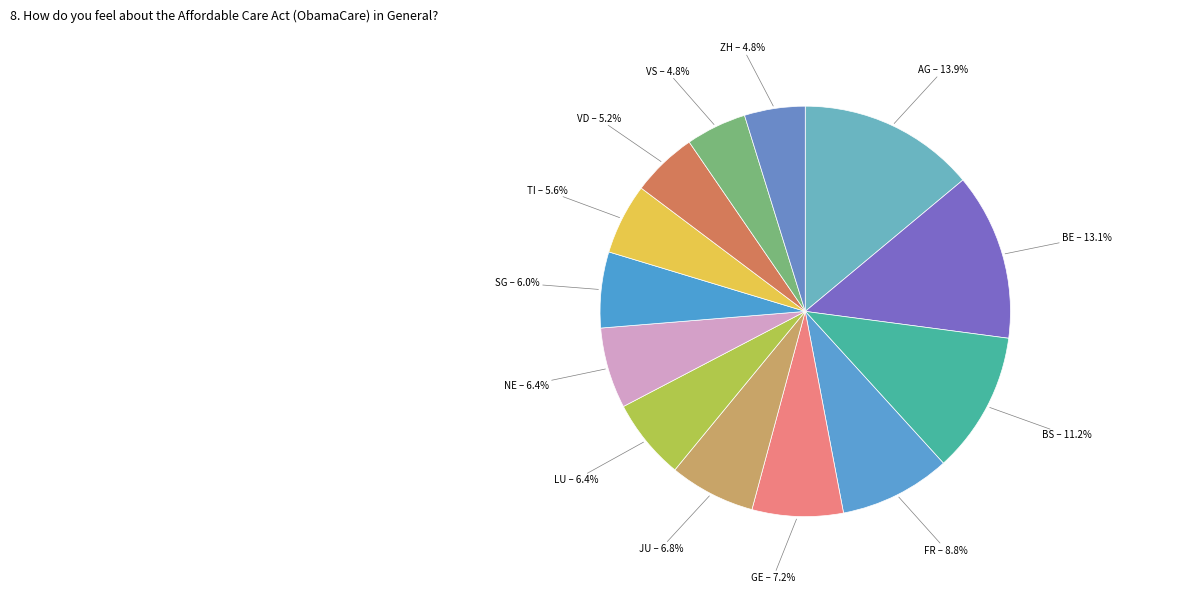

Is the sum of JU and FR greater than half?

No